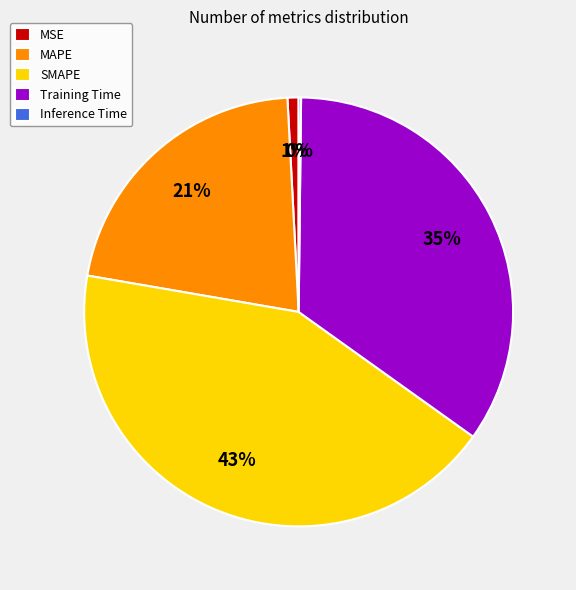

To the nearest percent, what is the difference between the largest and smallest slice percentages?

43%